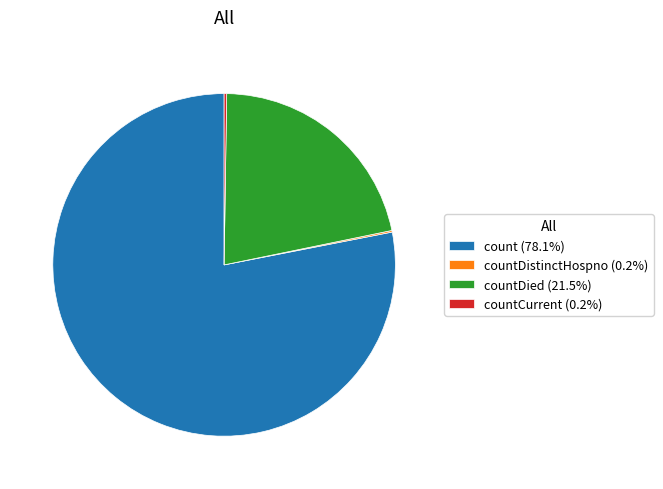

Combined, do count (78.1%) and countDied (21.5%) account for over 50%?

Yes